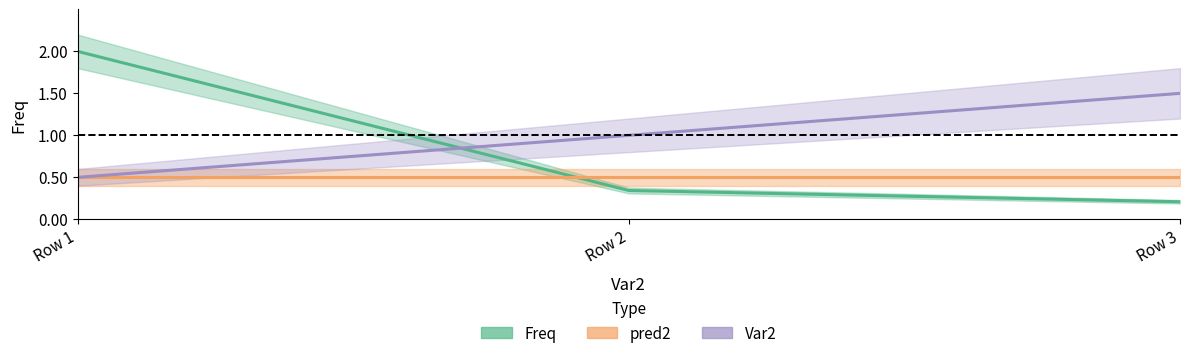

What is the average value of the Var2 series?

1.0